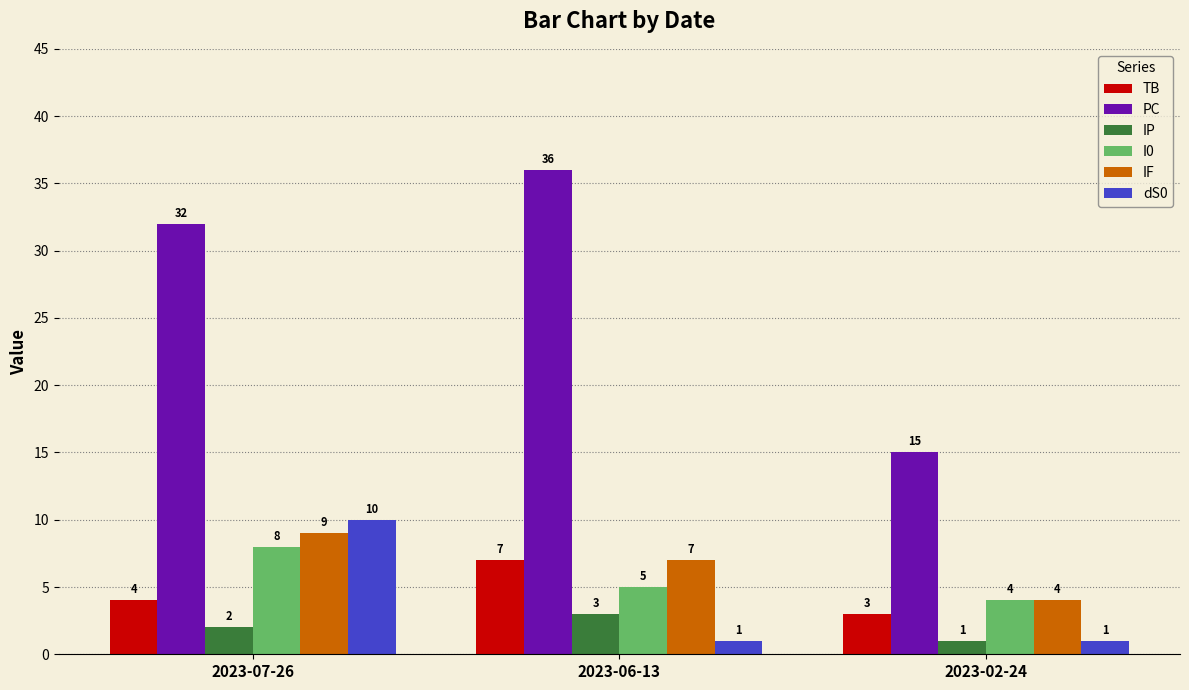

Reading left to right, list all the values displayed in this chart.

TB: 4	7	3
PC: 32	36	15
IP: 2	3	1
I0: 8	5	4
IF: 9	7	4
dS0: 10	1	1